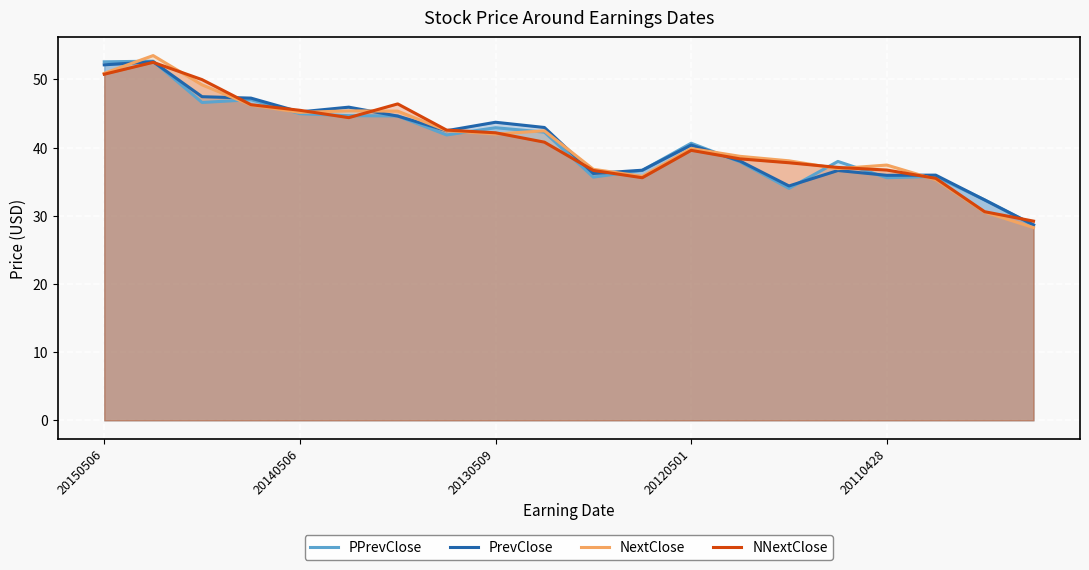

What is the highest value of the NextClose series?

53.5